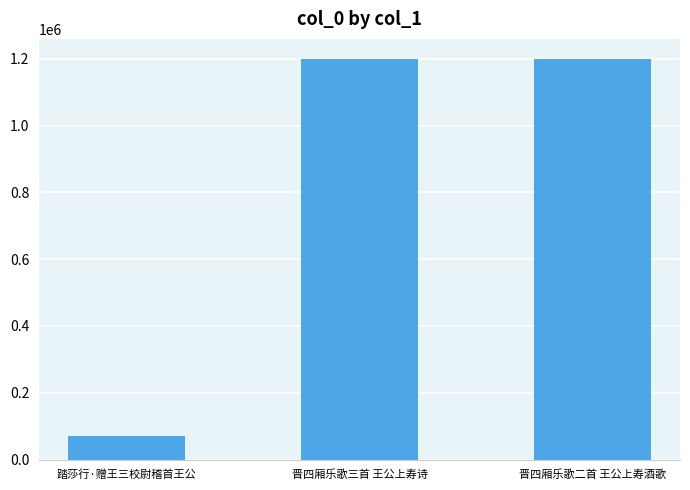

What is the difference between the maximum and minimum values?

1127913